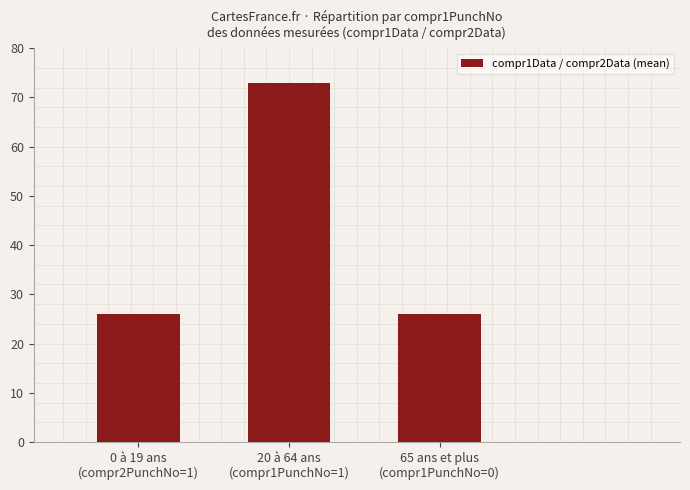

Reading right to left, list all the values displayed in this chart.

65 ans et plus
(compr1PunchNo=0)=26	20 à 64 ans
(compr1PunchNo=1)=73	0 à 19 ans
(compr2PunchNo=1)=26